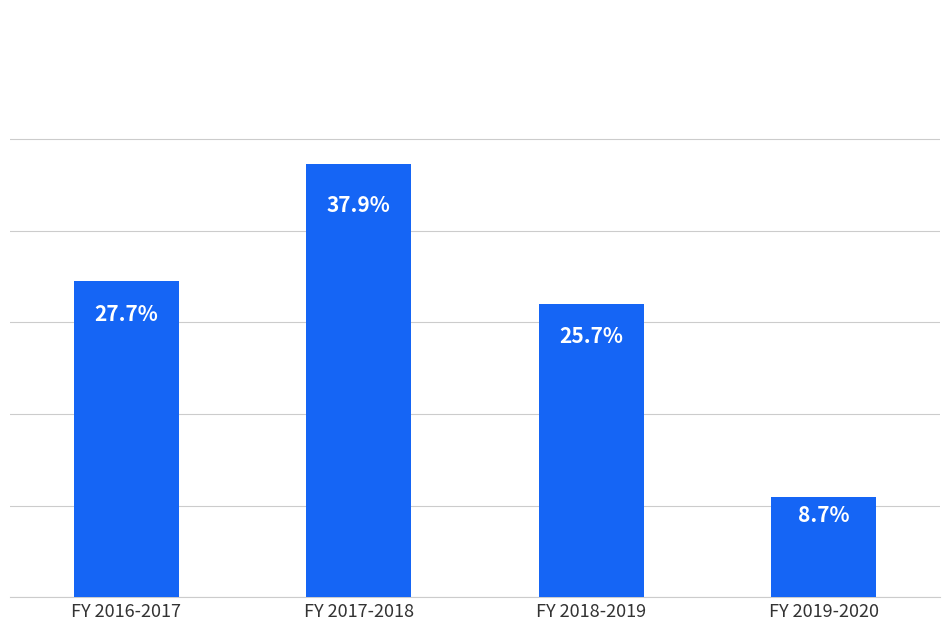

What is the value of the 3rd bar from the left?

32000